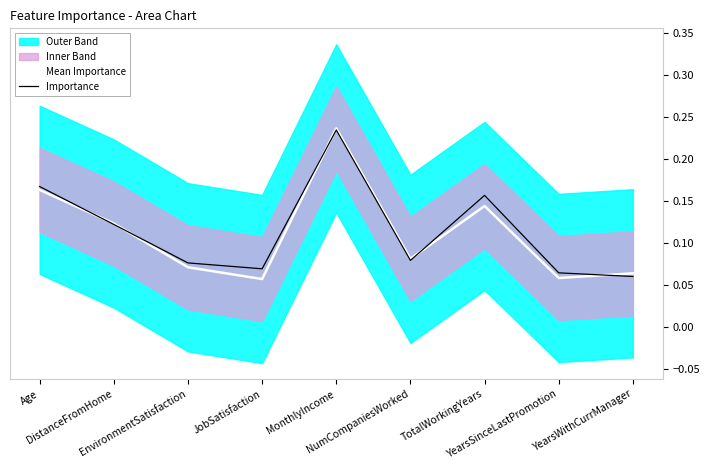

The value of Mean Importance at YearsSinceLastPromotion is 0.1. True or false?

False